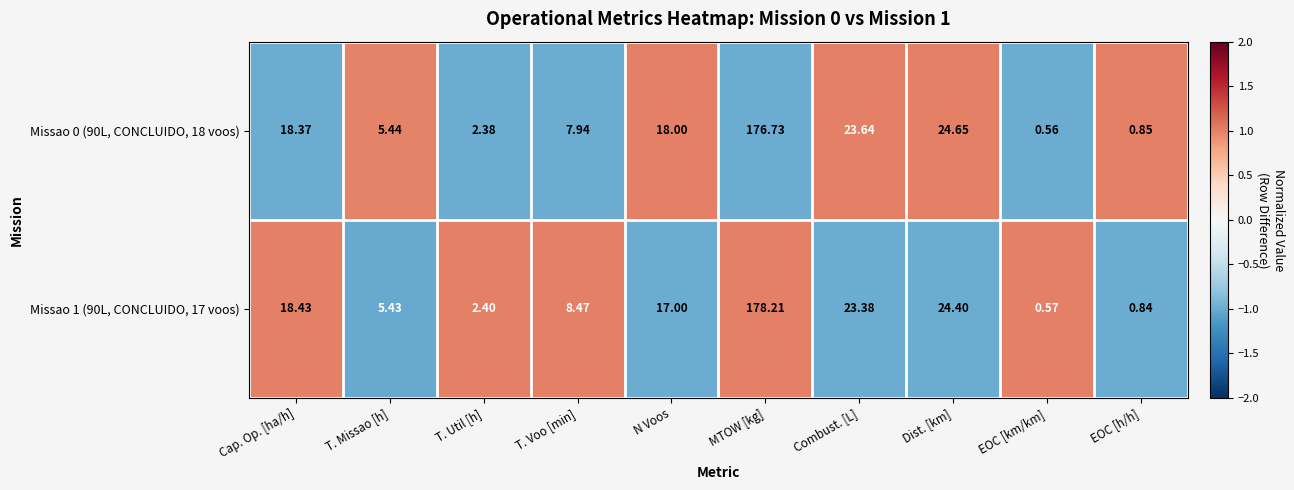

Where does the Missao 1 (90L, CONCLUIDO, 17 voos) series first go above 17?

Cap. Op. [ha/h]